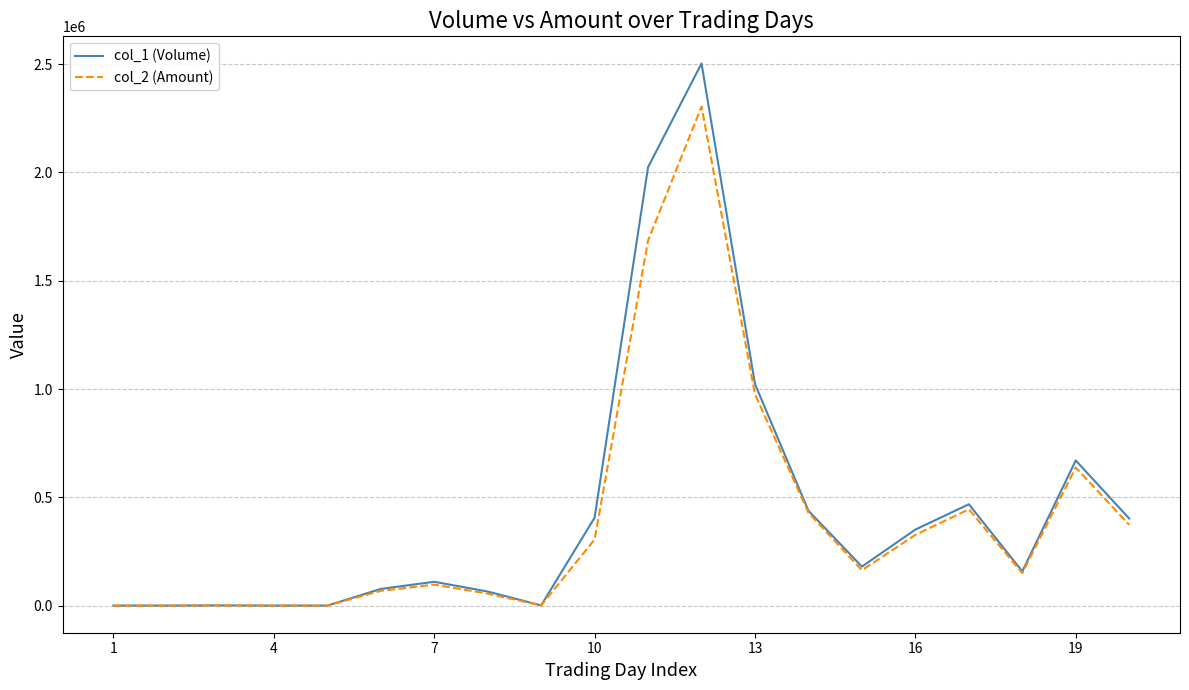

What is the maximum value shown in the chart?

2503000